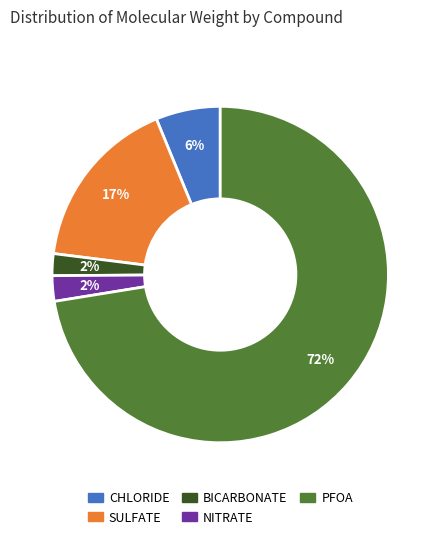

Which category has the biggest portion of the pie?

PFOA